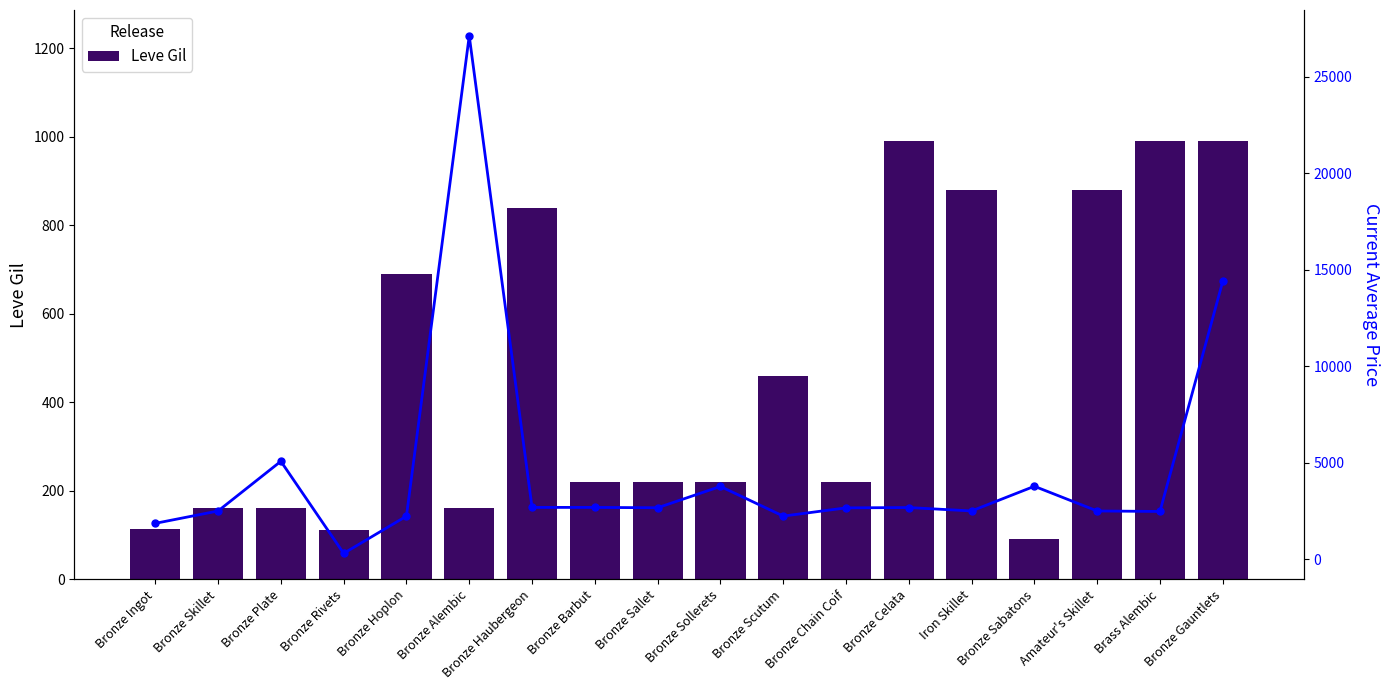

Which category has the lowest value in the Leve Gil series?

Bronze Sabatons